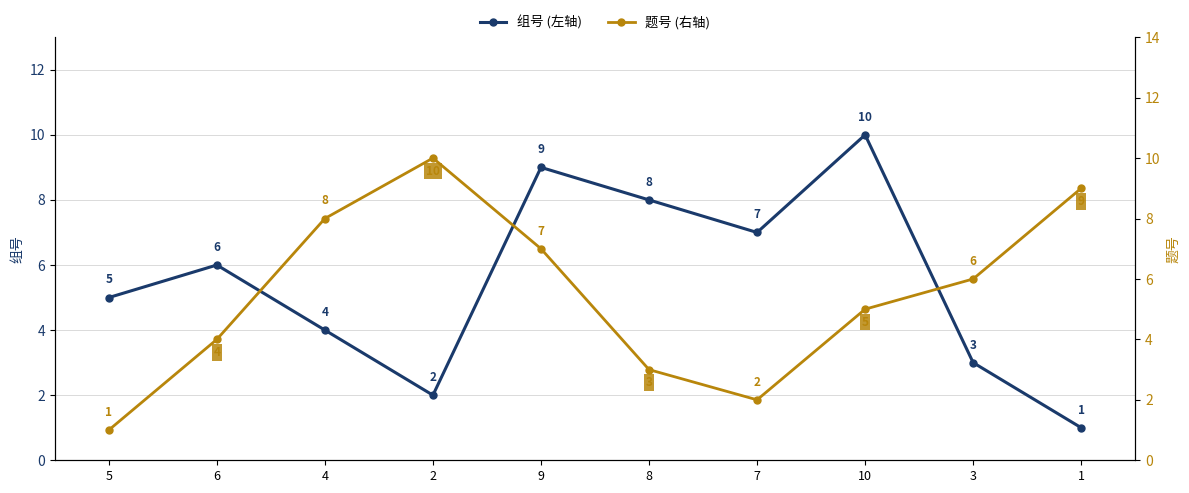

Count the 题号 (右轴) values in the range 3 to 8.

6